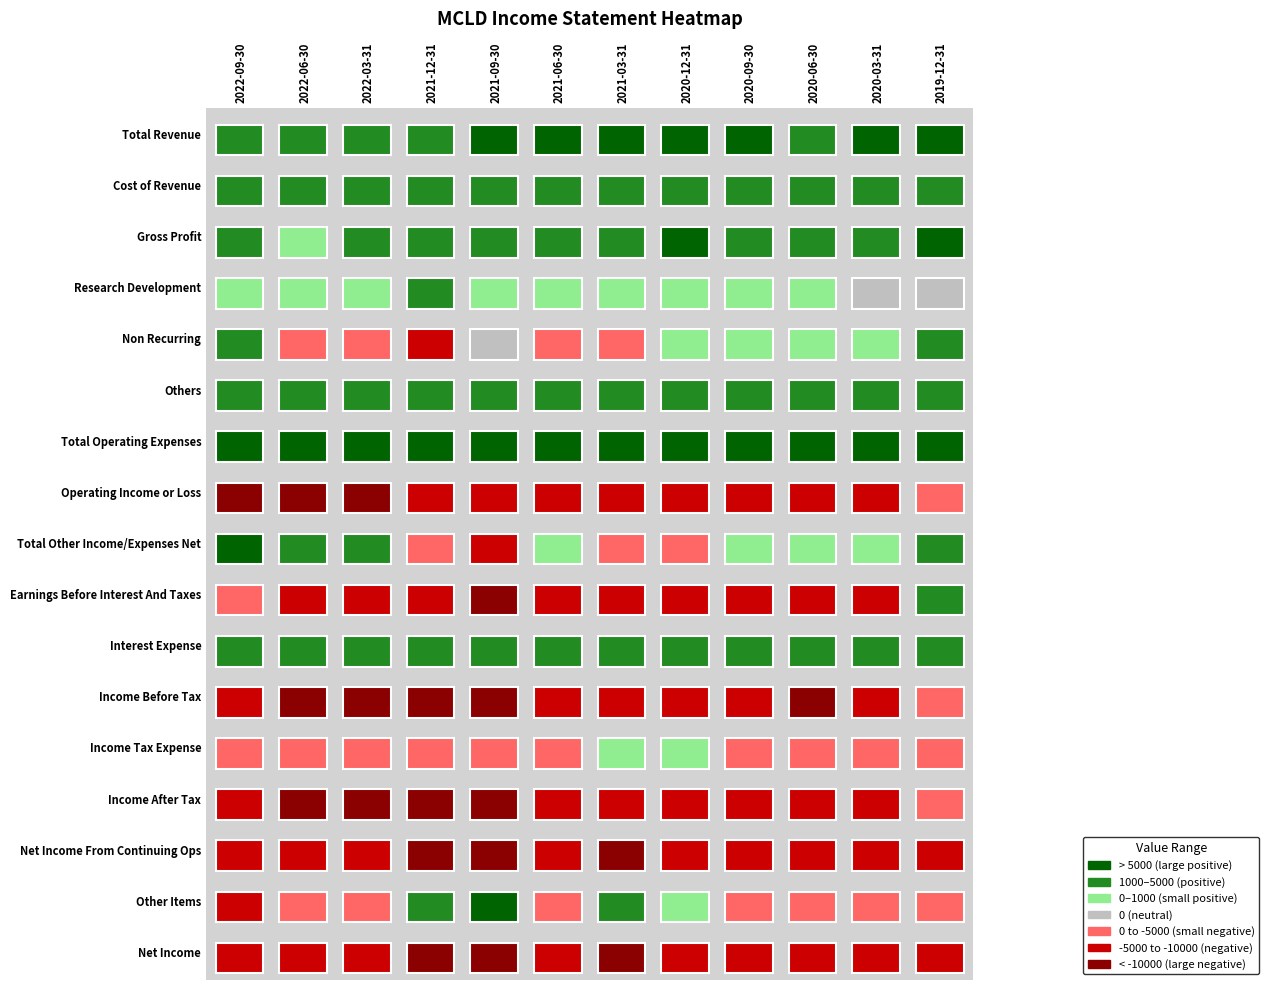

What is the difference between the second highest and second lowest values in the Income Before Tax series?

5200